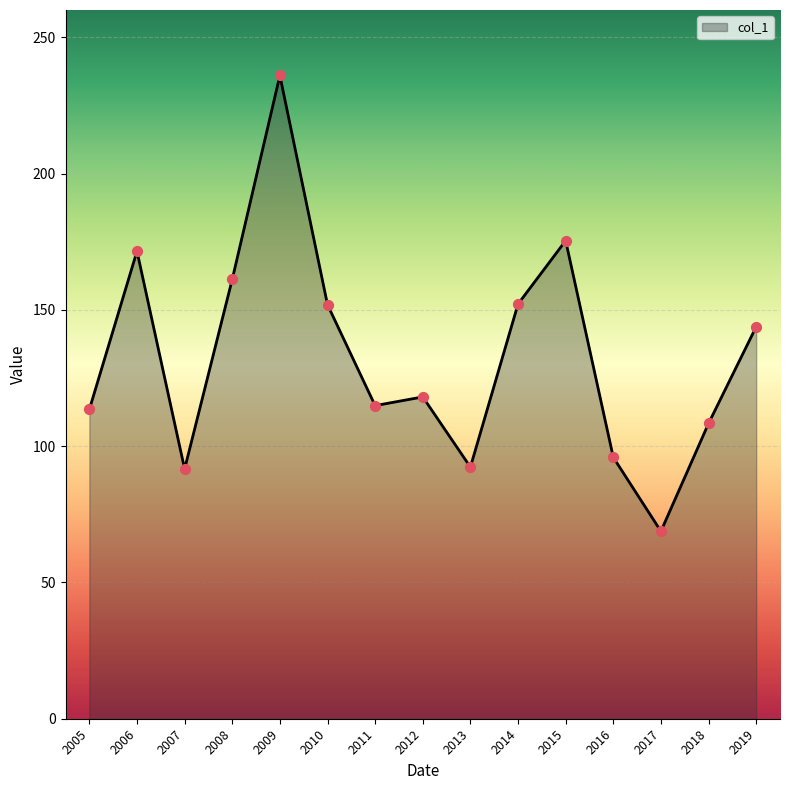

What is the change in value from 2008 to 2019?

-17.4